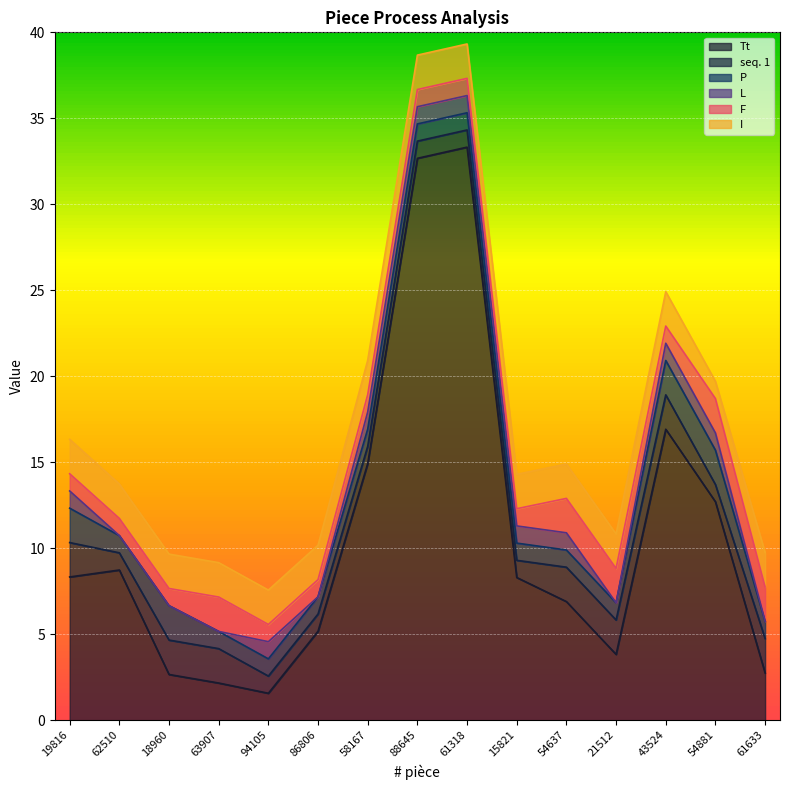

At which category does seq. 1 reach its first local valley?

62510